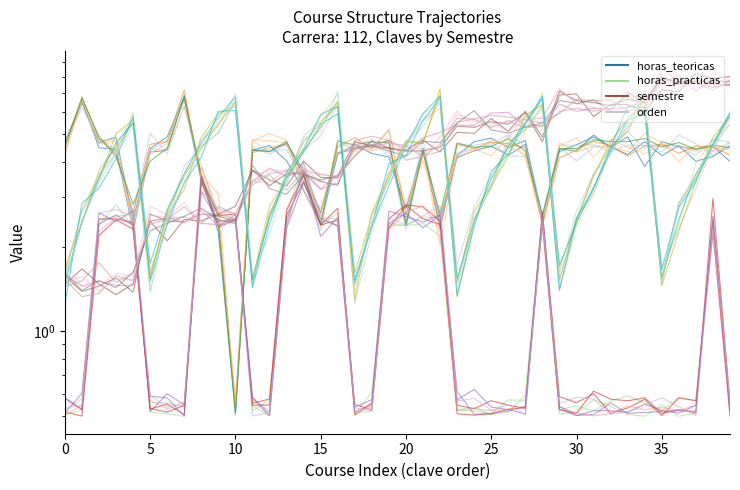

How many data points in semestre are above 4?

24